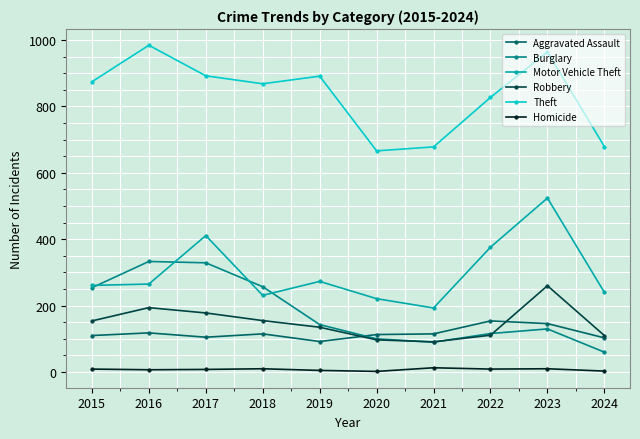

Is it true that Theft equals 874 at 2015?

True